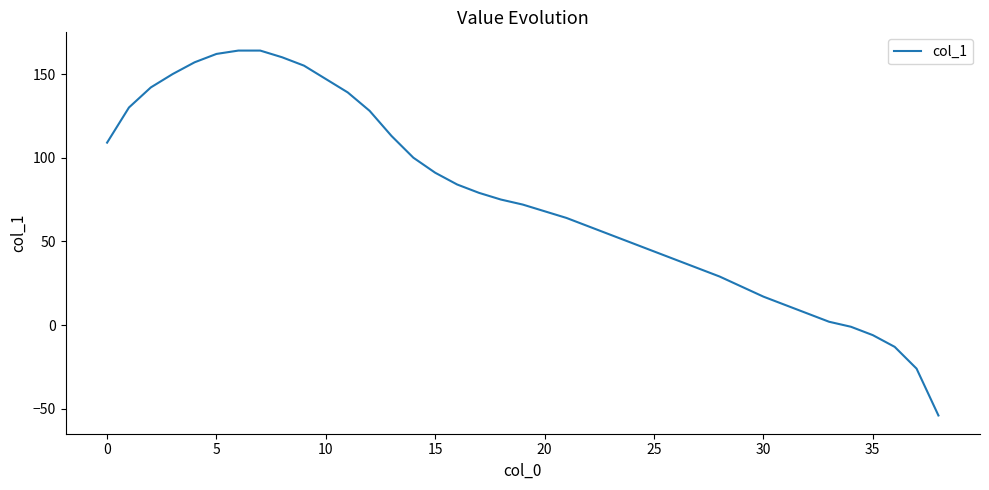

What is the difference between the maximum and minimum values?

218